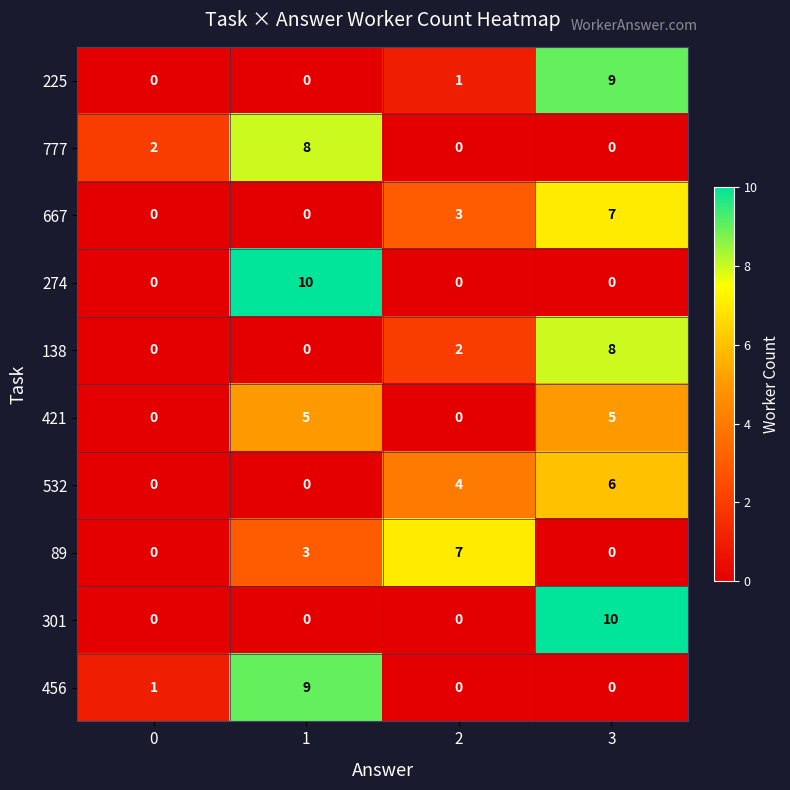

The 89 series shows 13 at 2. True or false?

False